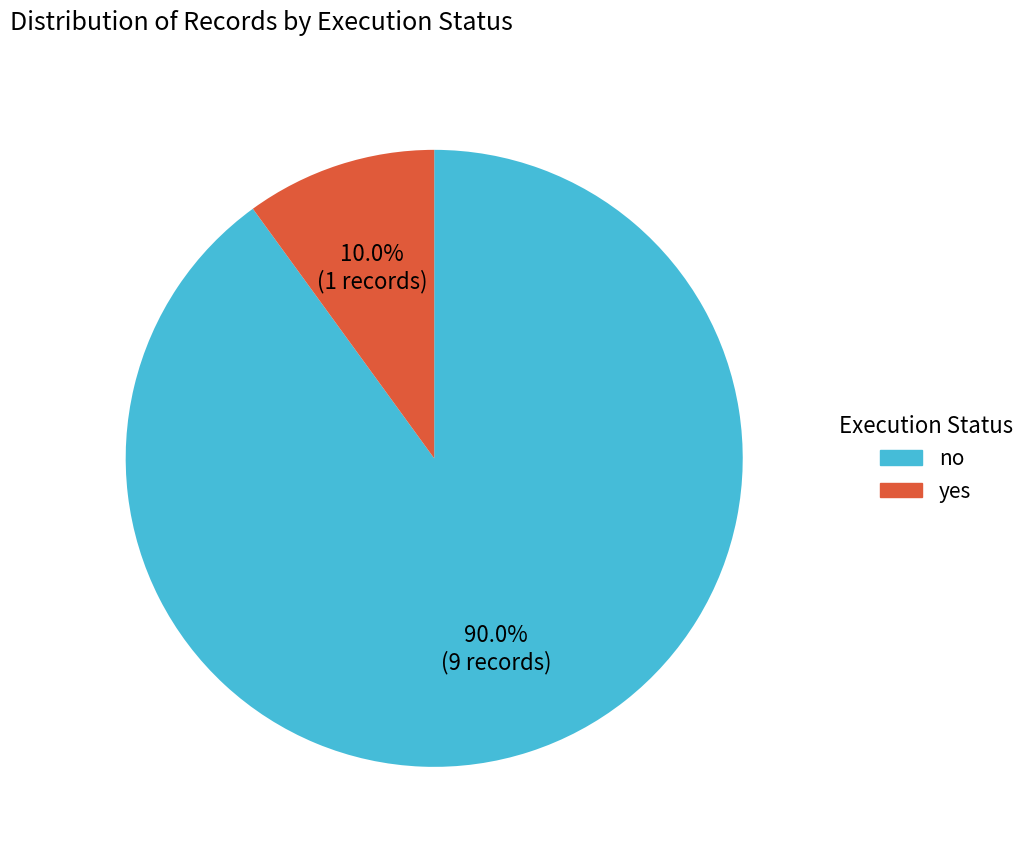

How many slices are in this pie chart?

2